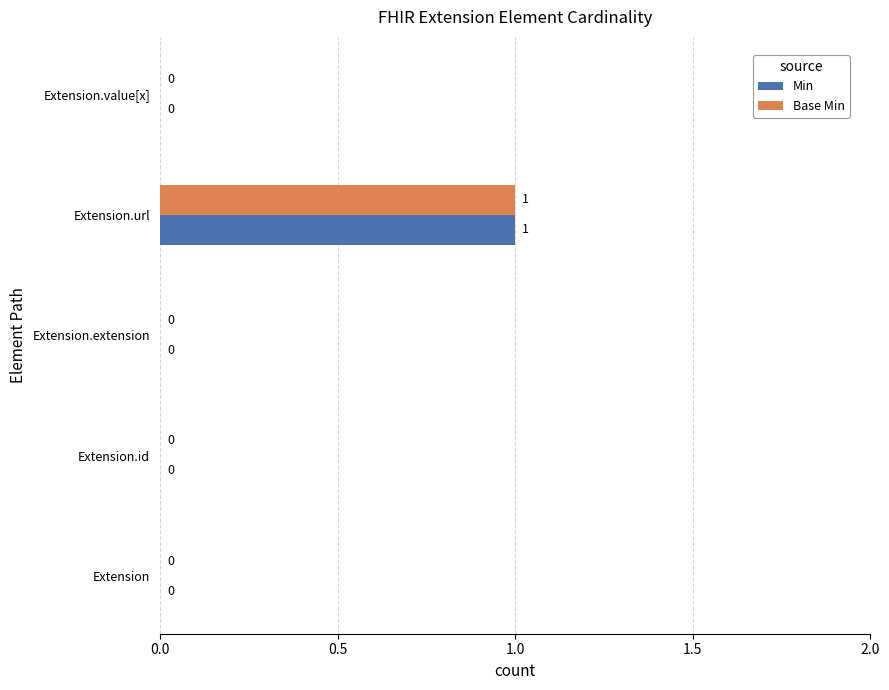

At which category is the sum across all series the highest?

Extension.url